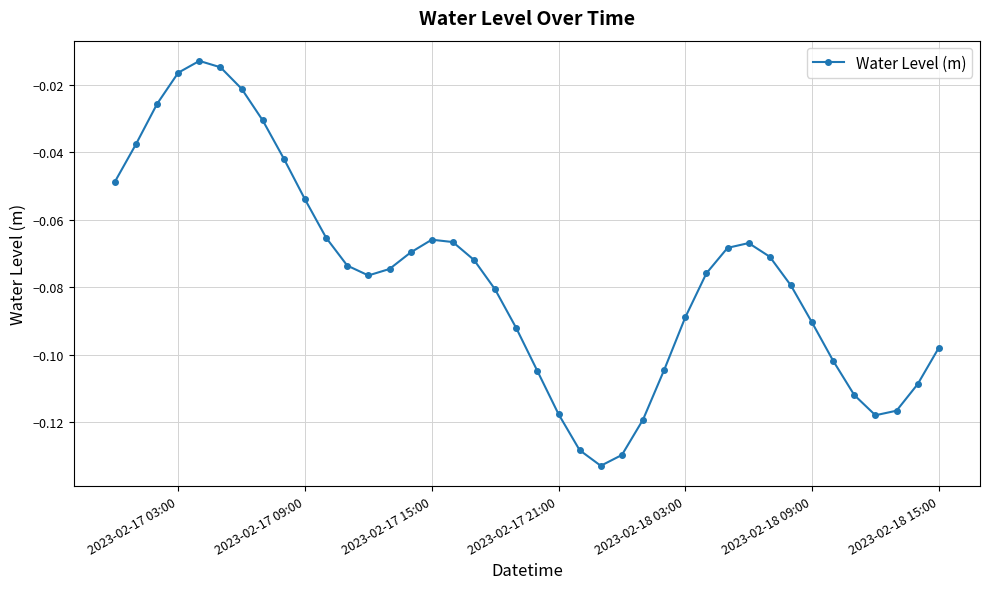

How many interior local peaks (higher than both neighbors) does the data have?

3